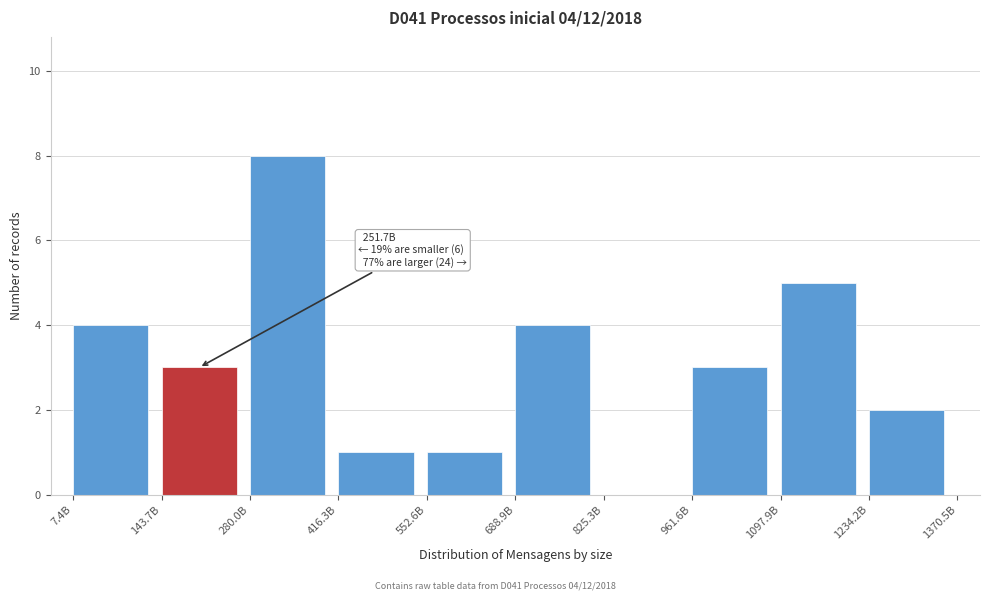

Reading left to right, extract all data points from this chart.

7.4B=4	143.7B=3	280.0B=8	416.3B=1	552.6B=1	688.9B=4	825.3B=0	961.6B=3	1097.9B=5	1234.2B=2